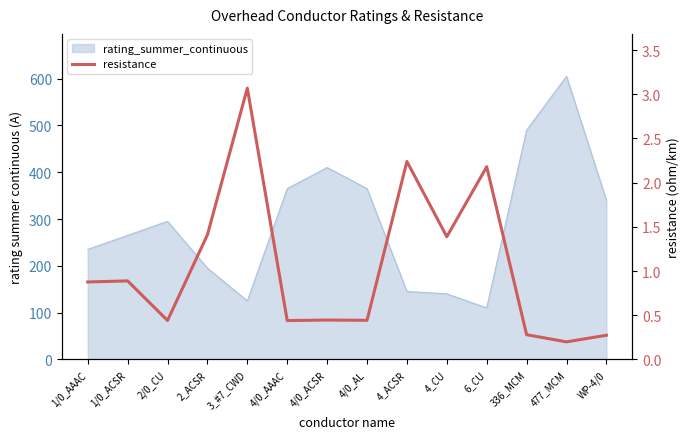

At which label is the value closest to 1?

1/0_ACSR